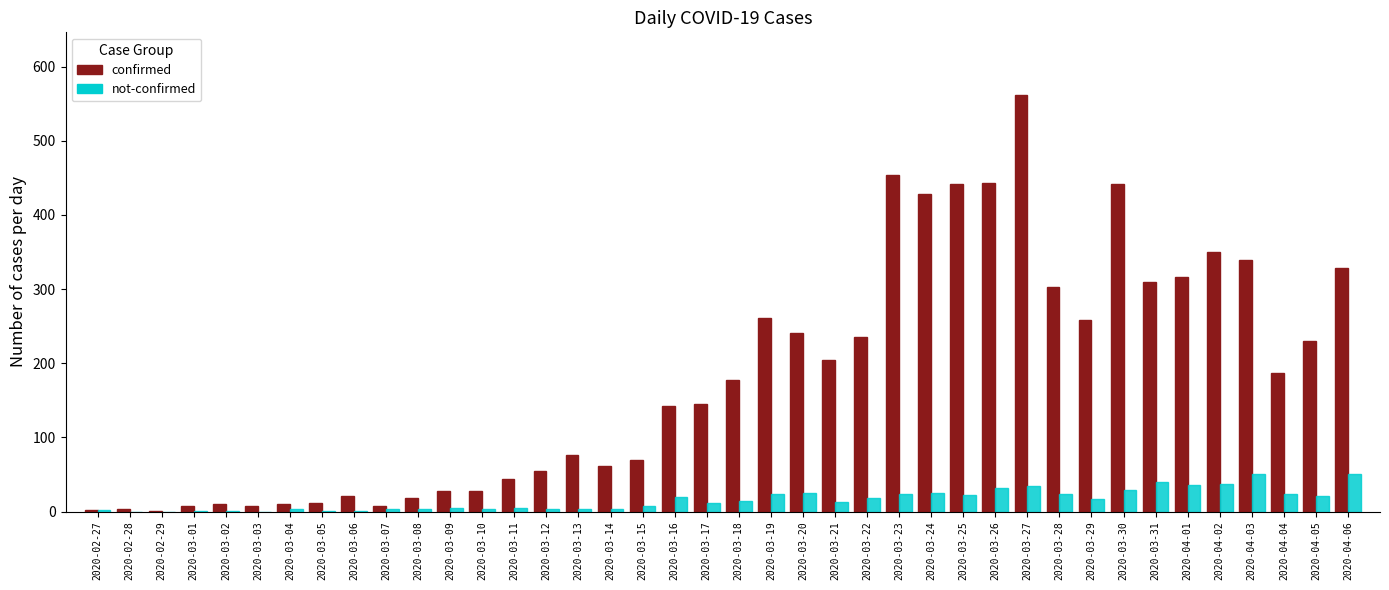

What is the greatest value displayed?

562